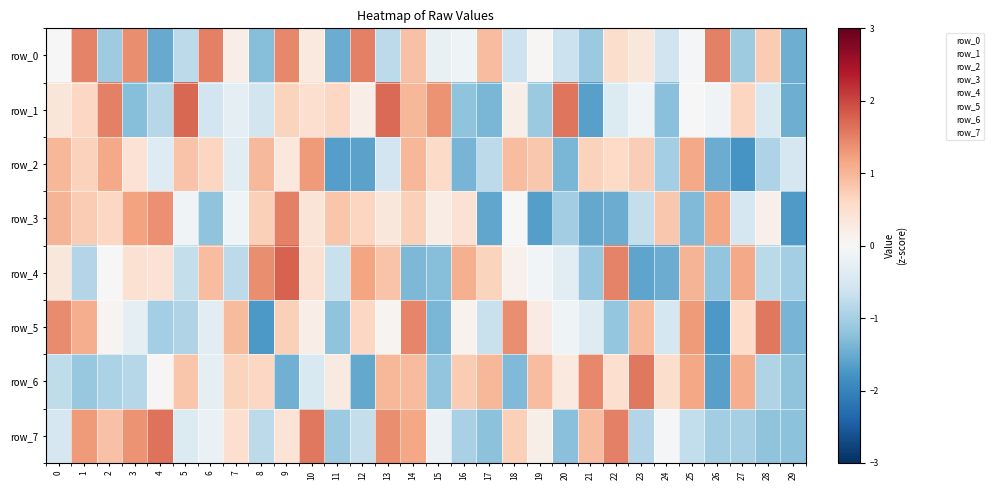

Reading left to right, transcribe all the data shown in this chart.

row_0: 0=0.0	1=1.5	2=-1.1	3=1.4	4=-1.5	5=-0.8	6=1.5	7=0.2	8=-1.3	9=1.4	10=0.3	11=-1.5	12=1.5	13=-0.8	14=0.9	15=-0.2	16=-0.1	17=0.9	18=-0.6	19=0.0	20=-0.6	21=-1.1	22=0.5	23=0.3	24=-0.6	25=-0.1	26=1.5	27=-1.1	28=0.8	29=-1.5
row_1: 0=0.4	1=0.6	2=1.5	3=-1.3	4=-0.9	5=1.7	6=-0.6	7=-0.3	8=-0.6	9=0.7	10=0.5	11=0.6	12=0.2	13=1.7	14=1.0	15=1.3	16=-1.2	17=-1.4	18=0.2	19=-1.1	20=1.6	21=-1.6	22=-0.4	23=-0.1	24=-1.3	25=0.0	26=-0.1	27=0.7	28=-0.5	29=-1.5
row_2: 0=1.0	1=0.7	2=1.1	3=0.4	4=-0.4	5=0.8	6=0.7	7=-0.3	8=1.0	9=0.3	10=1.3	11=-1.7	12=-1.6	13=-0.6	14=1.0	15=0.6	16=-1.4	17=-0.8	18=0.9	19=0.8	20=-1.4	21=0.7	22=0.6	23=0.7	24=-1.0	25=1.1	26=-1.5	27=-1.8	28=-0.9	29=-0.5
row_3: 0=1.0	1=0.8	2=0.6	3=1.2	4=1.4	5=-0.1	6=-1.2	7=-0.1	8=0.7	9=1.5	10=0.4	11=0.8	12=0.6	13=0.3	14=0.7	15=0.2	16=0.4	17=-1.6	18=0.0	19=-1.7	20=-1.0	21=-1.5	22=-1.5	23=-0.7	24=0.8	25=-1.3	26=1.2	27=-0.5	28=0.1	29=-1.7
row_4: 0=0.3	1=-0.9	2=-0.0	3=0.5	4=0.4	5=-0.7	6=0.9	7=-0.8	8=1.4	9=1.8	10=0.4	11=-0.7	12=1.2	13=0.9	14=-1.4	15=-1.3	16=1.1	17=0.7	18=0.1	19=-0.1	20=-0.3	21=-1.1	22=1.5	23=-1.6	24=-1.5	25=1.0	26=-1.2	27=1.1	28=-0.8	29=-1.0
row_5: 0=1.4	1=1.1	2=0.1	3=-0.3	4=-1.0	5=-0.9	6=-0.3	7=0.9	8=-1.7	9=0.7	10=0.2	11=-1.2	12=0.6	13=0.1	14=1.5	15=-1.4	16=0.1	17=-0.7	18=1.4	19=0.2	20=-0.1	21=-0.4	22=-1.2	23=1.0	24=-0.5	25=1.3	26=-1.7	27=0.6	28=1.6	29=-1.4
row_6: 0=-0.8	1=-1.1	2=-0.9	3=-0.9	4=0.0	5=0.8	6=-0.3	7=0.7	8=0.6	9=-1.4	10=-0.5	11=0.3	12=-1.5	13=1.0	14=1.0	15=-1.2	16=0.8	17=1.0	18=-1.3	19=0.9	20=0.3	21=1.4	22=0.5	23=1.6	24=0.5	25=1.2	26=-1.6	27=1.1	28=-0.9	29=-1.2
row_7: 0=-0.5	1=1.3	2=0.9	3=1.4	4=1.6	5=-0.4	6=-0.2	7=0.5	8=-0.8	9=0.4	10=1.6	11=-1.1	12=-0.7	13=1.4	14=1.2	15=-0.2	16=-1.0	17=-1.2	18=0.7	19=0.2	20=-1.3	21=0.9	22=1.5	23=-0.9	24=-0.1	25=-0.7	26=-1.0	27=-1.0	28=-1.2	29=-1.2